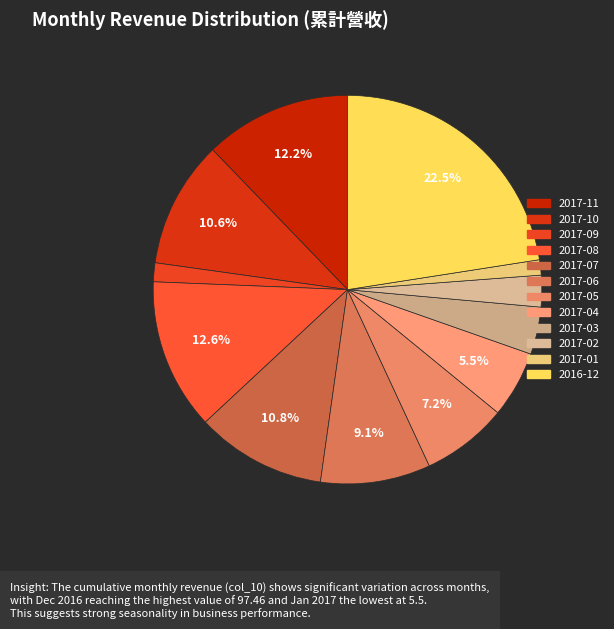

How many slices are in this pie chart?

12